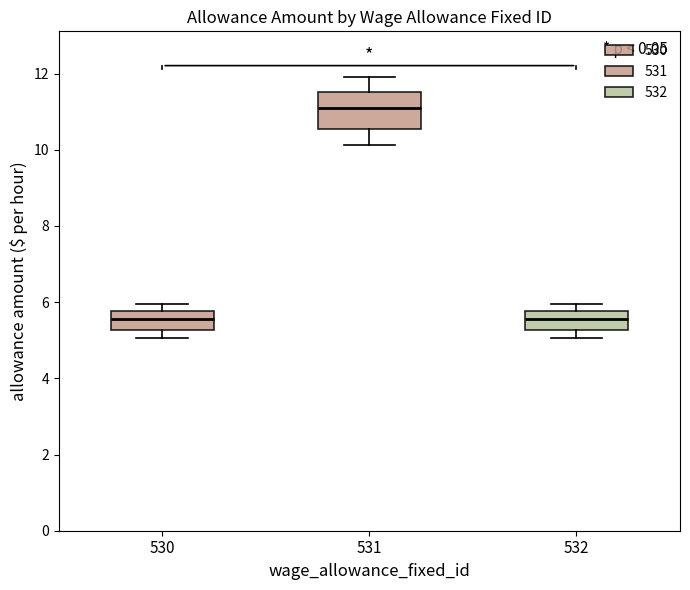

Reading left to right, read every box against the y-axis: the position of its median line, the range the box covers, and the ends of its whiskers. The values are not printed on the chart, so give them approximately, as read against the axis.

530: median 5.6, box 5.2 to 5.8, whiskers 5.0 to 6.0
531: median 11.0, box 10.6 to 11.6, whiskers 10.2 to 12.0
532: median 5.6, box 5.2 to 5.8, whiskers 5.0 to 6.0